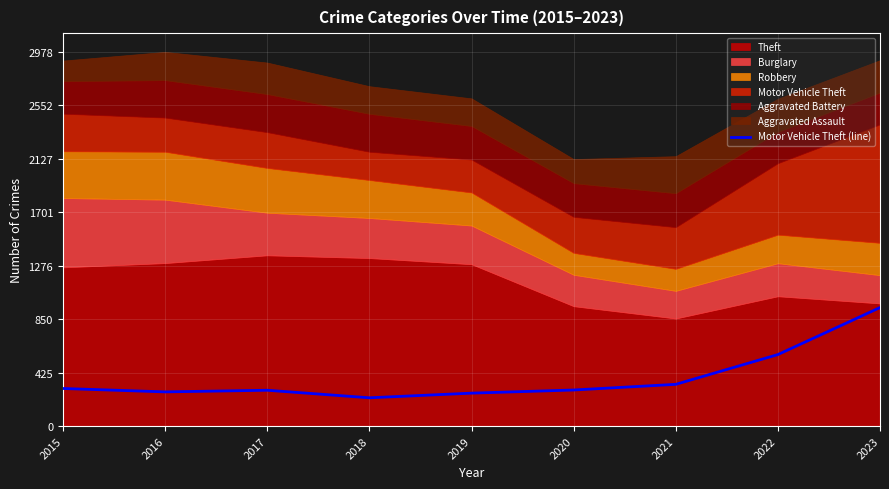

Read the value at 2023, to the nearest 100.

900